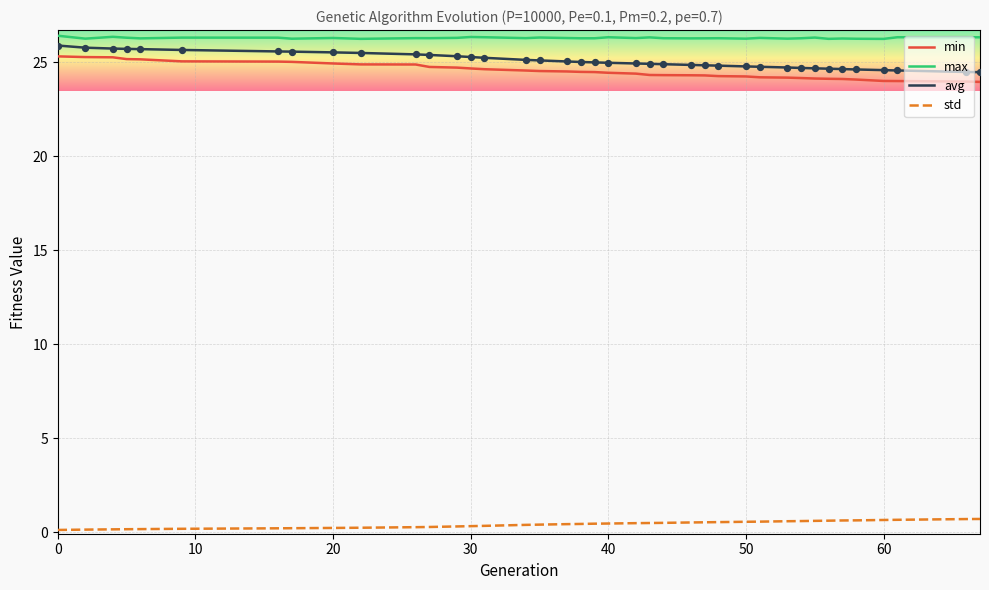

What are all the series names shown in the legend?

min, max, avg, std